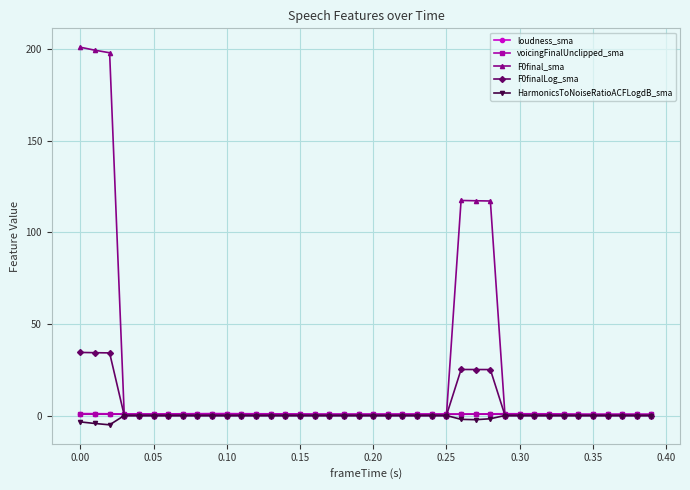

At how many categories does at least one series exceed 48?

6